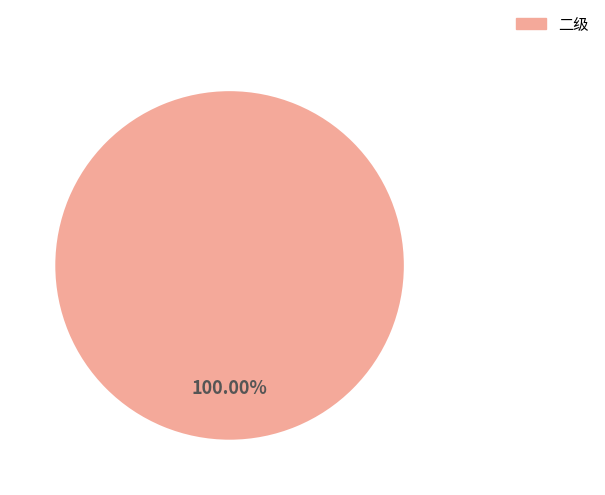

Rank the categories by value from highest to lowest.

二级